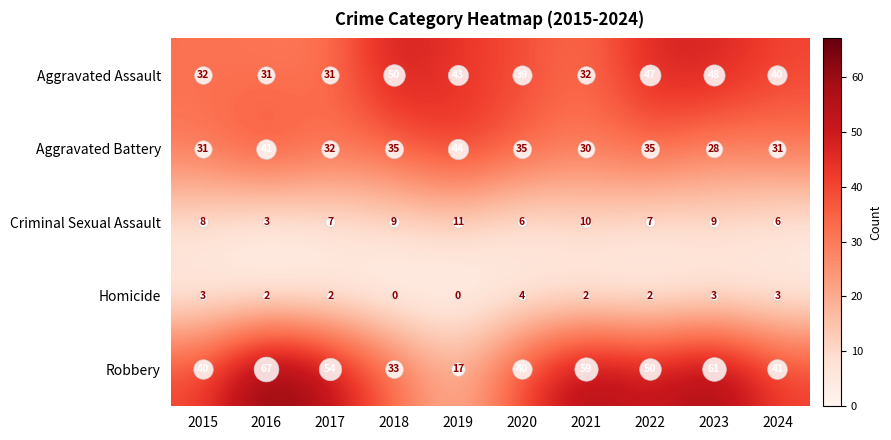

What value does the Aggravated Battery series have at 2022, to the nearest 5?

35